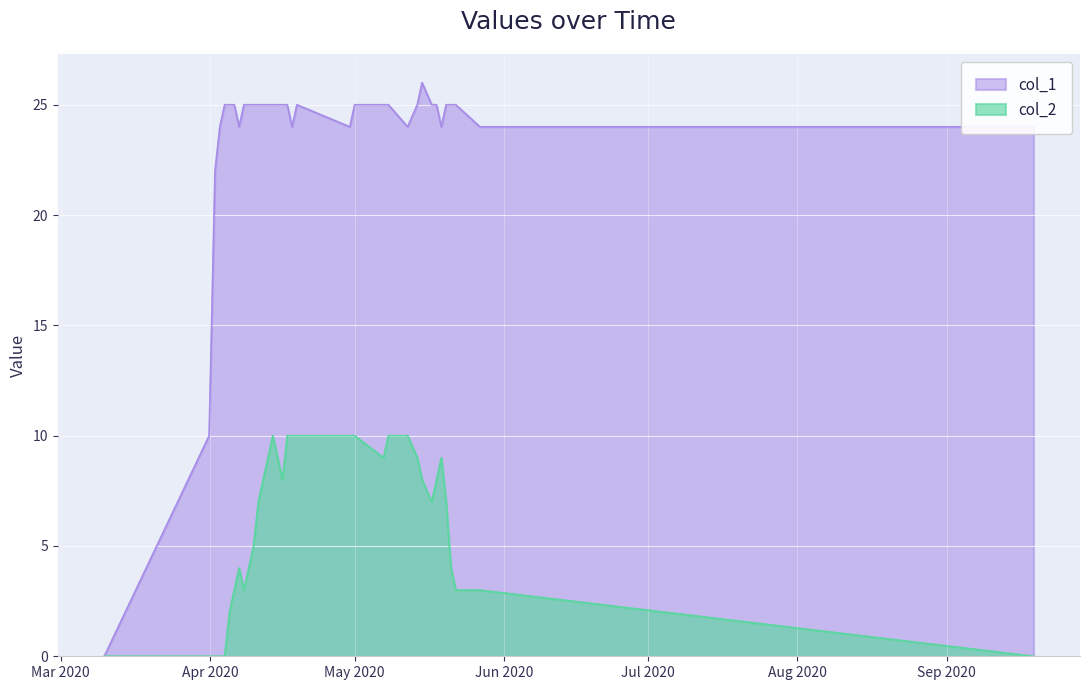

Which label corresponds to the largest value in the chart?

1589502929